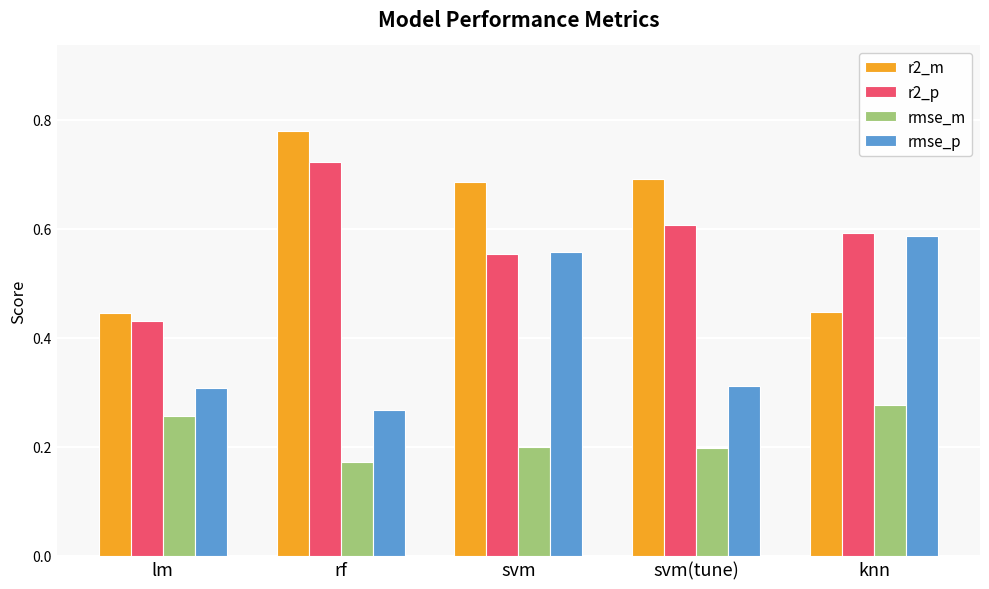

What is the label of the 2nd bar from the right?

svm(tune)